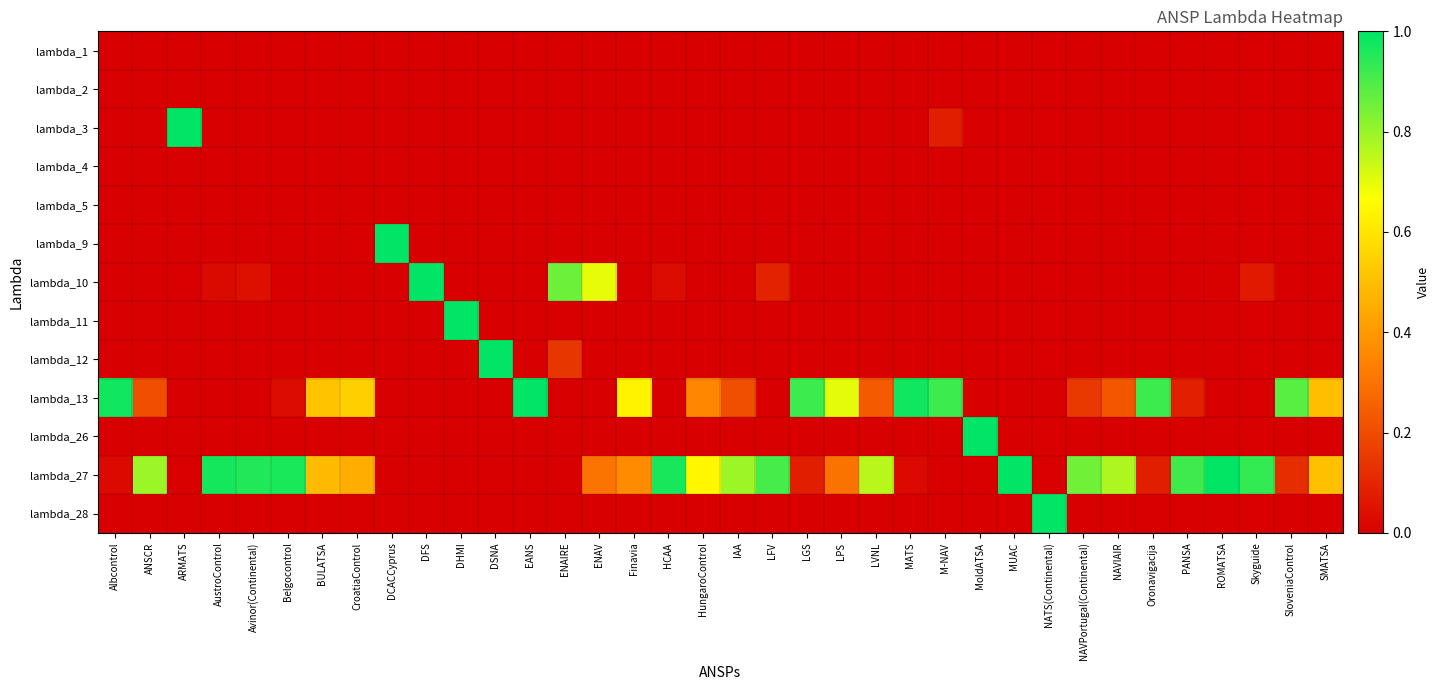

At which category is the sum across all series the highest?

M-NAV